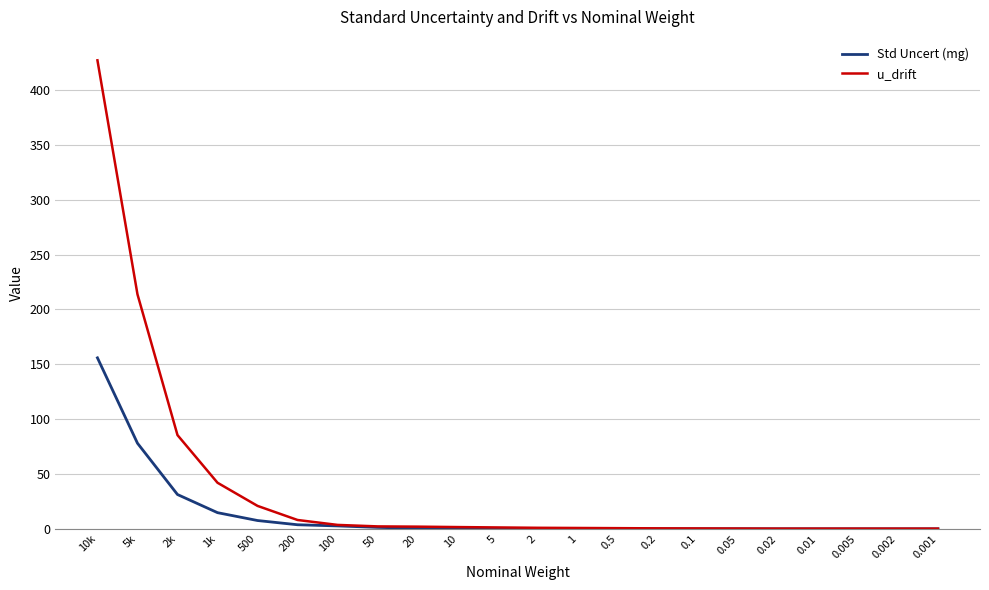

Rank the series at 1k from lowest to highest value.

Std Uncert (mg), u_drift